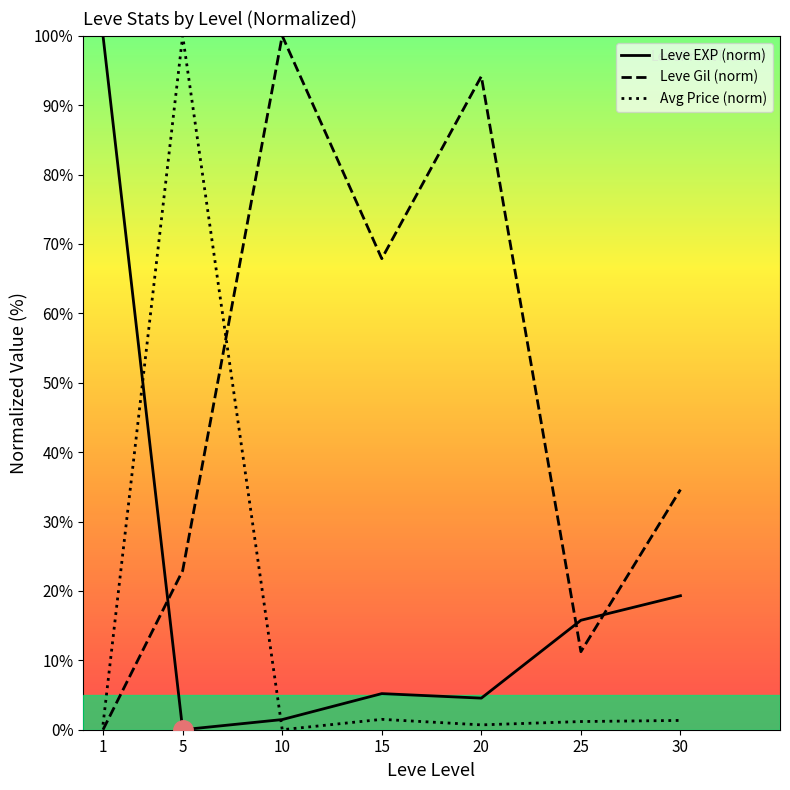

True or false: Leve EXP (norm) and Leve Gil (norm) cross at least once.

True